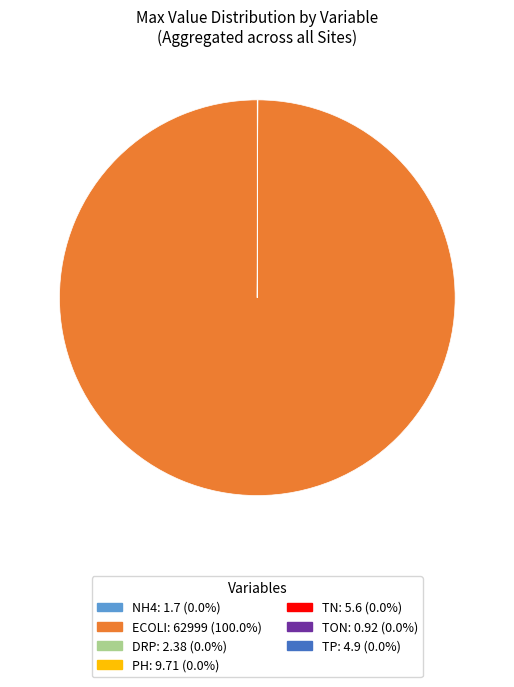

Does ECOLI account for over 50% of the chart?

Yes